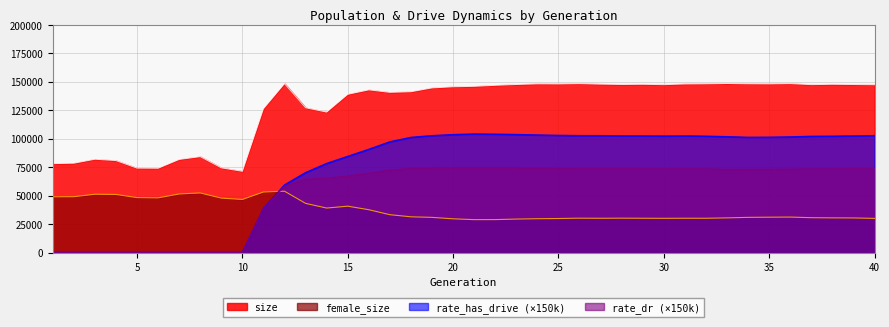

Where is size nearest to the value 110008?

14